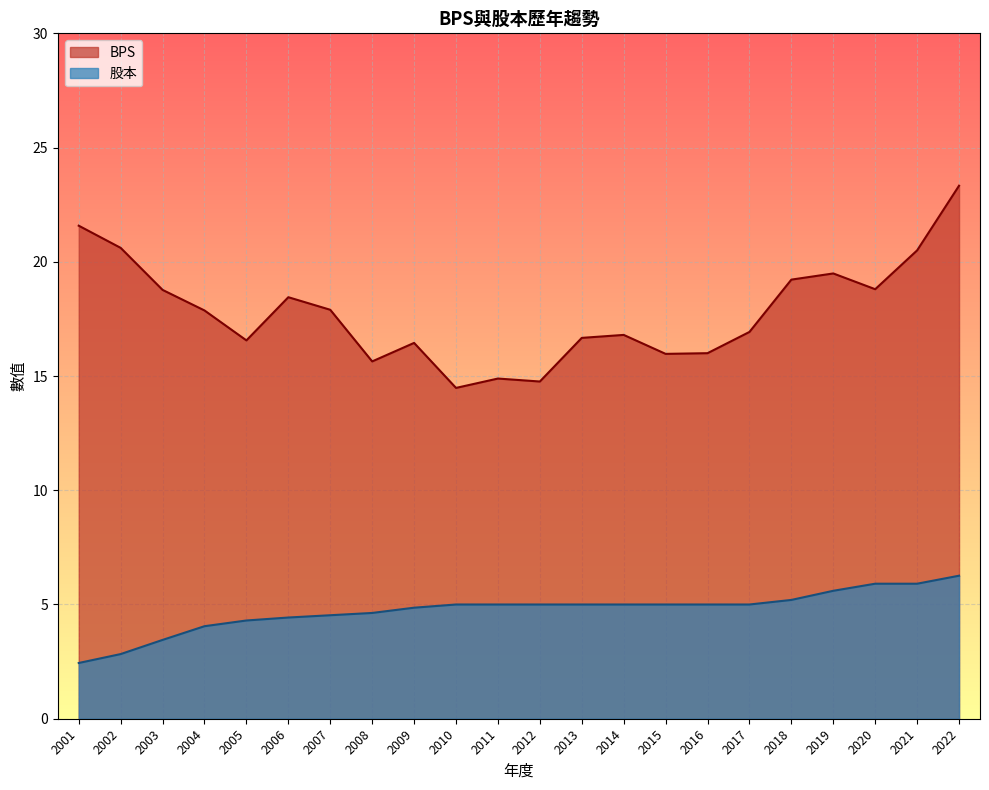

True or false: 股本 and BPS intersect in this chart.

False